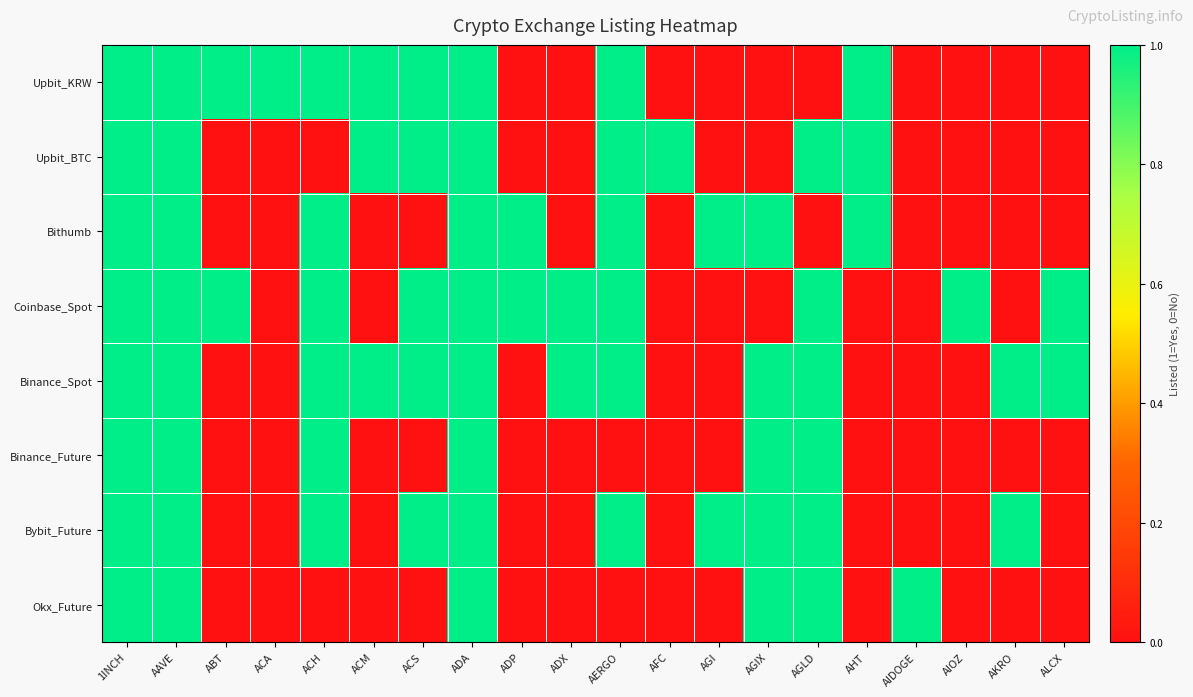

At AKRO, list the series in order from largest to smallest.

Binance_Spot, Bybit_Future, Upbit_KRW, Upbit_BTC, Bithumb, Coinbase_Spot, Binance_Future, Okx_Future